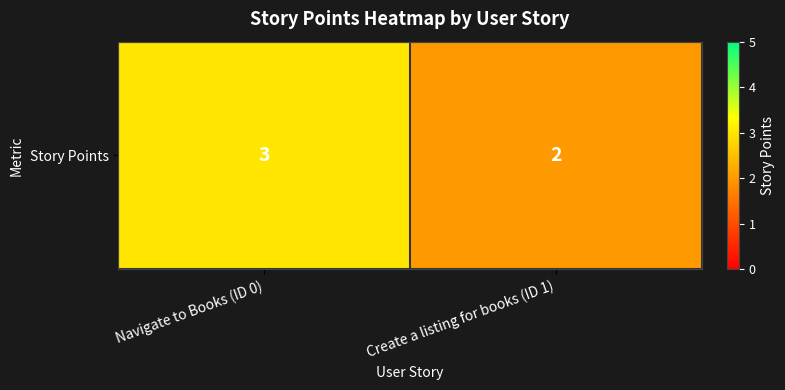

Count the values in the range 2 to 3.

2